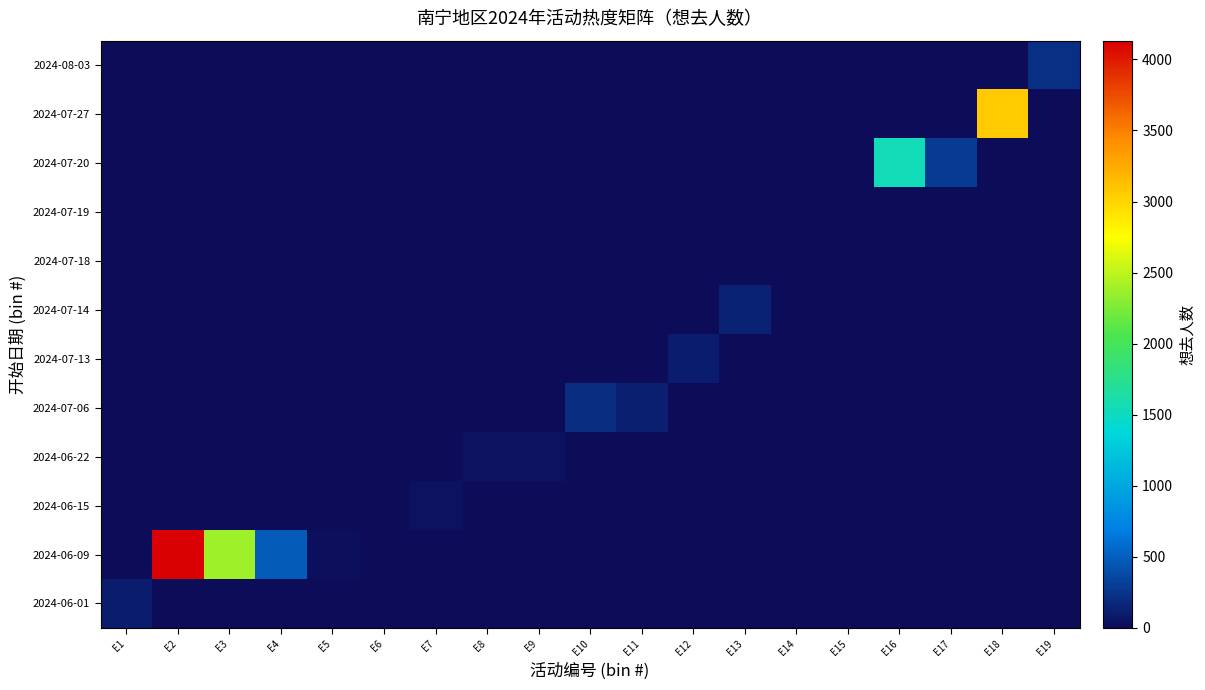

Count the number of data series in this chart.

12